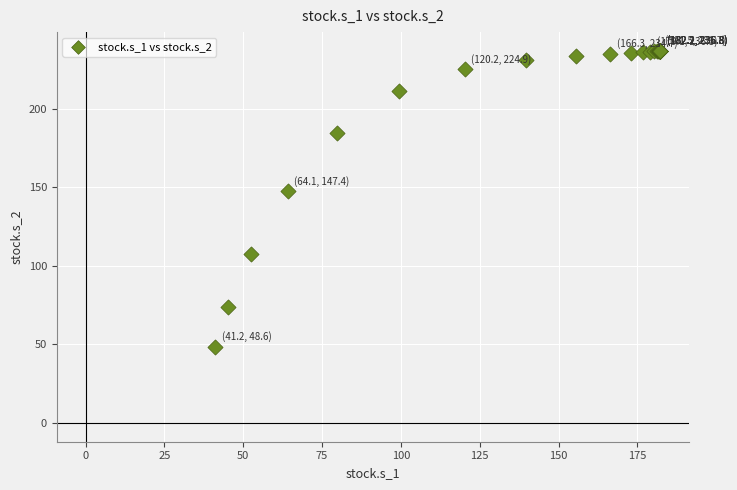

What Y value in the scatter plot is closest to 142?

147.4